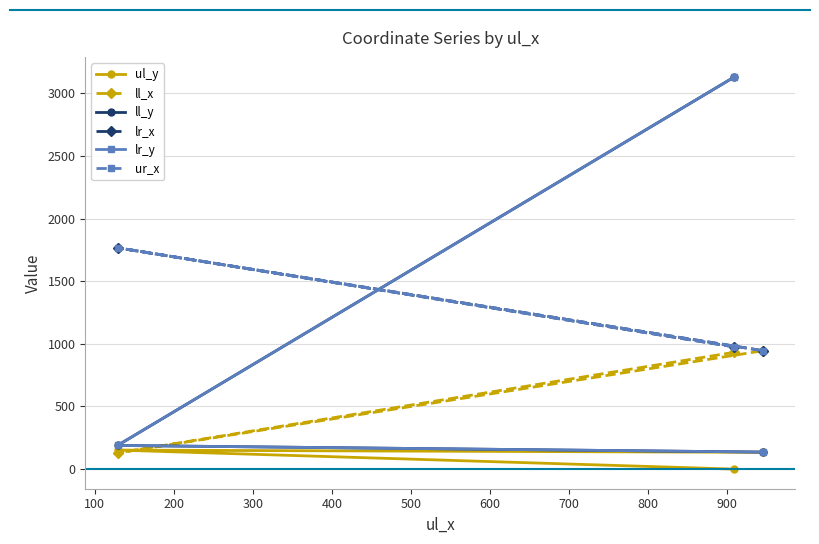

Count the number of data series in this chart.

6